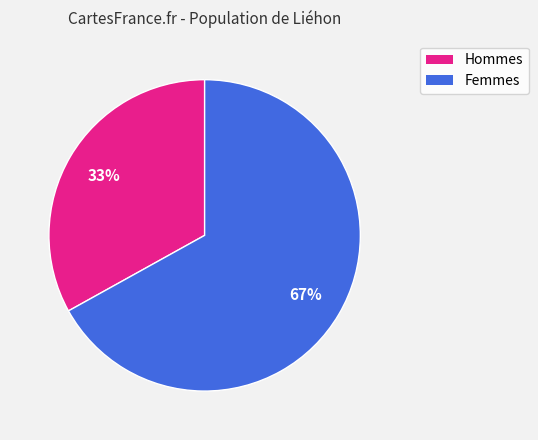

To the nearest percent, what is the average slice percentage?

50%